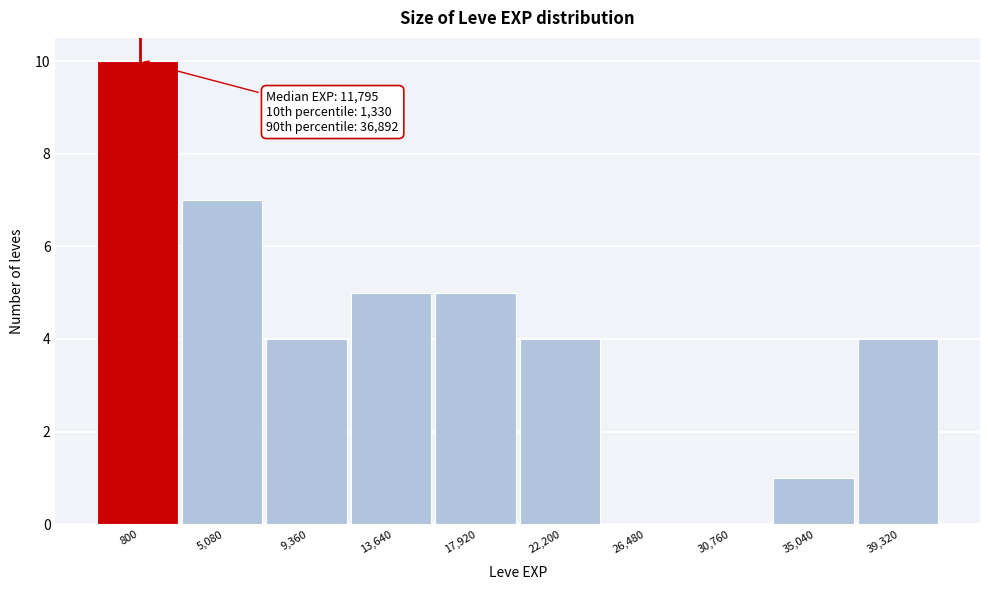

Reading right to left, list all the values displayed in this chart.

39,320=4	35,040=1	30,760=0	26,480=0	22,200=4	17,920=5	13,640=5	9,360=4	5,080=7	800=10